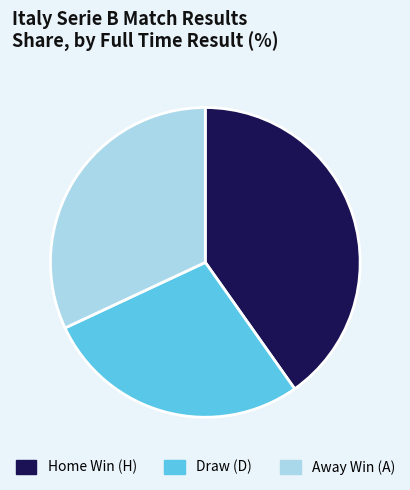

Is there a majority slice in this chart?

No